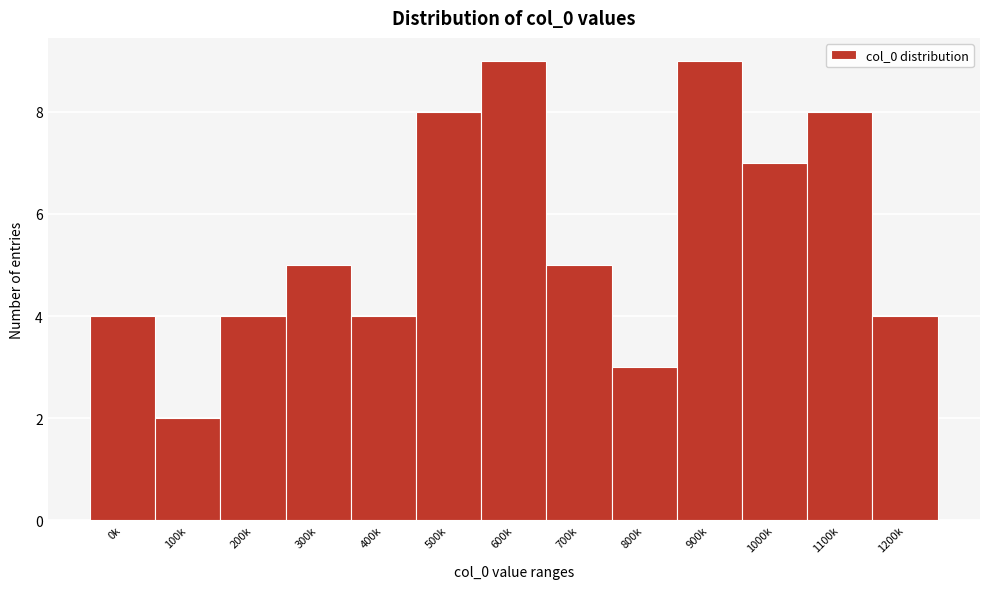

Reading left to right, list all the values displayed in this chart.

4	2	4	5	4	8	9	5	3	9	7	8	4